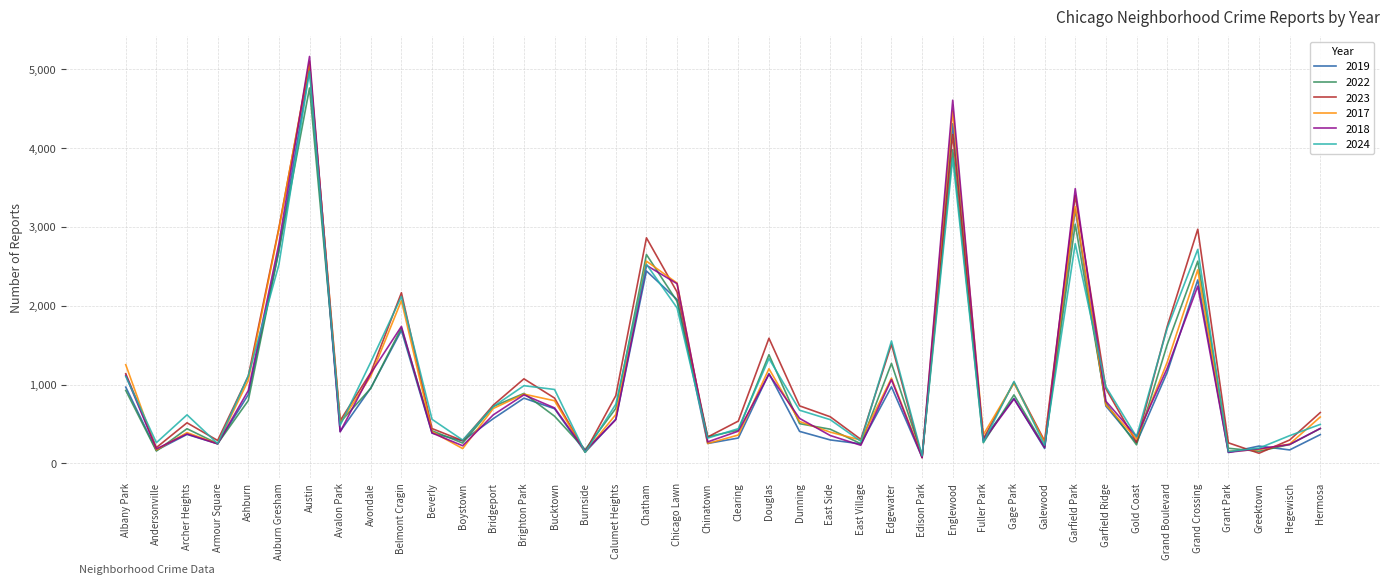

At which category is the sum across all series the highest?

Austin